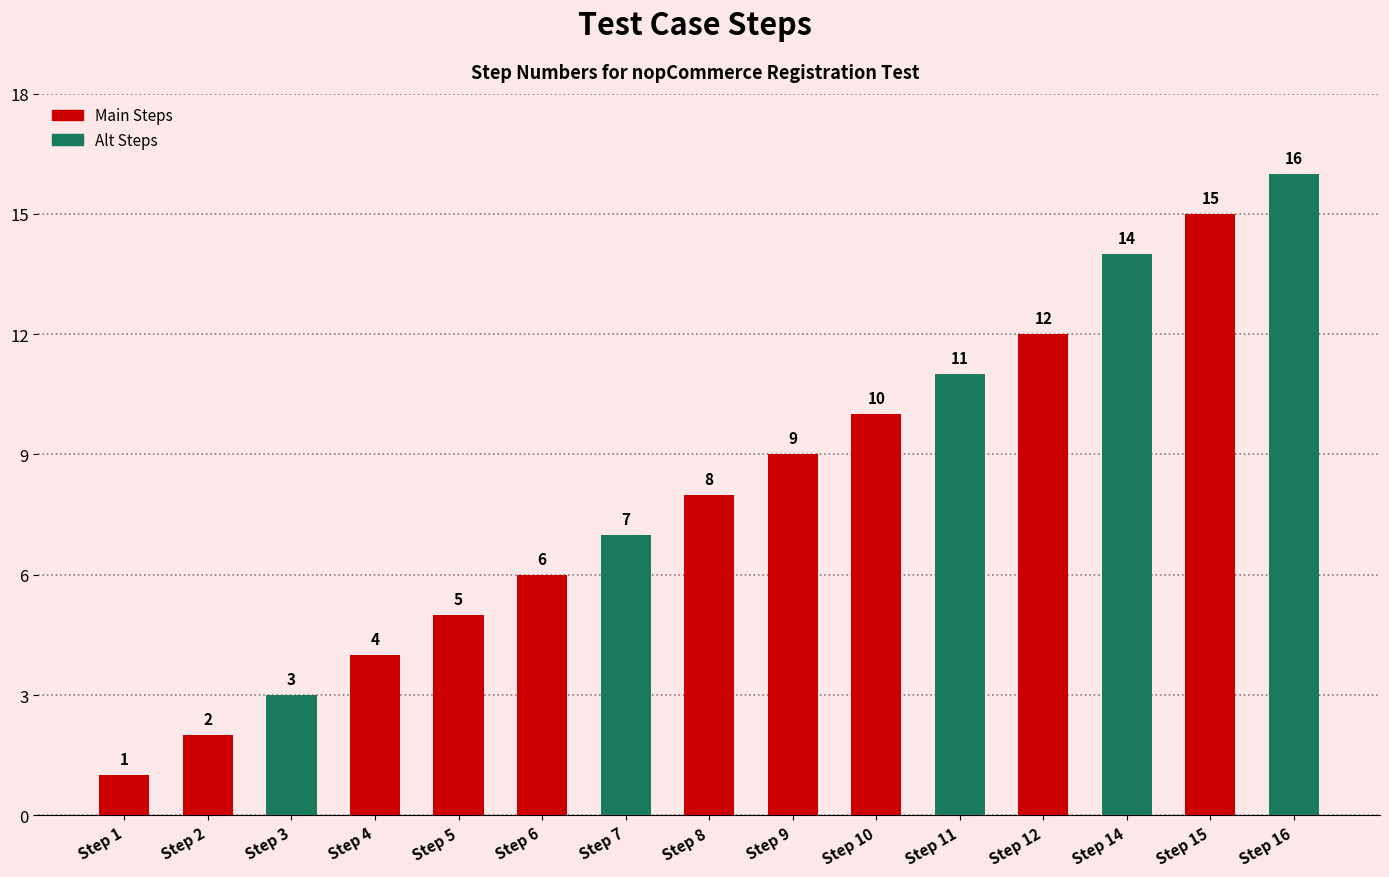

Reading left to right, transcribe all the data shown in this chart.

Step 1=1	Step 2=2	Step 3=3	Step 4=4	Step 5=5	Step 6=6	Step 7=7	Step 8=8	Step 9=9	Step 10=10	Step 11=11	Step 12=12	Step 14=14	Step 15=15	Step 16=16